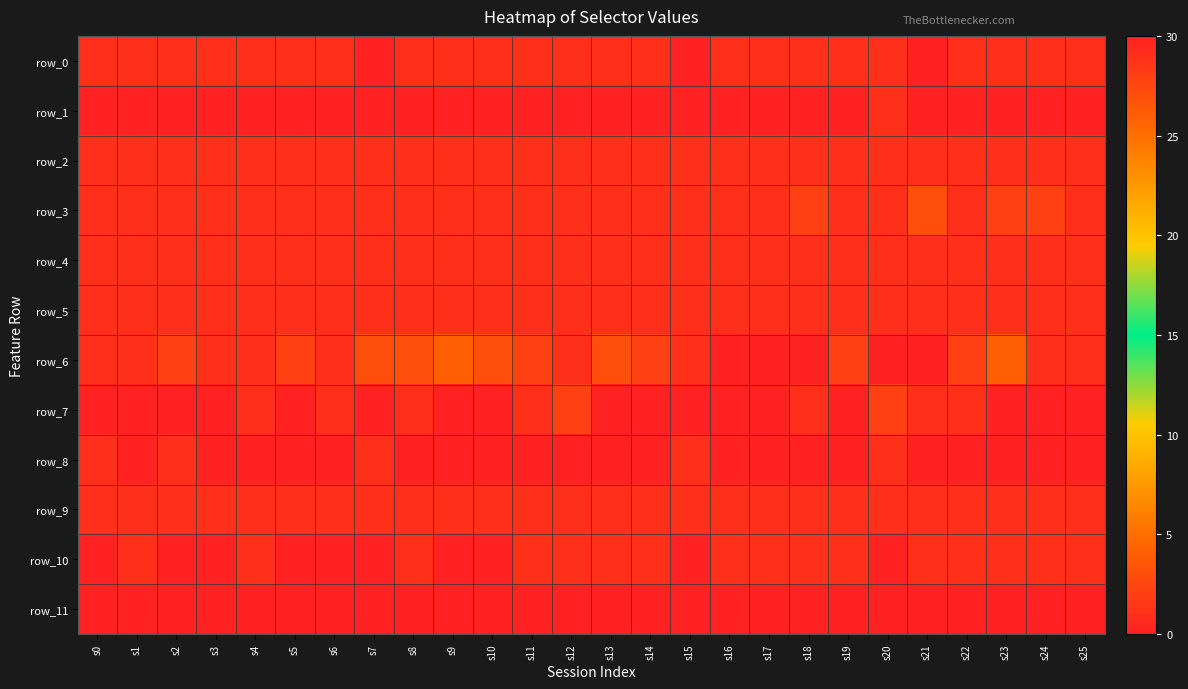

How many values in the row_0 series are below 1?

3